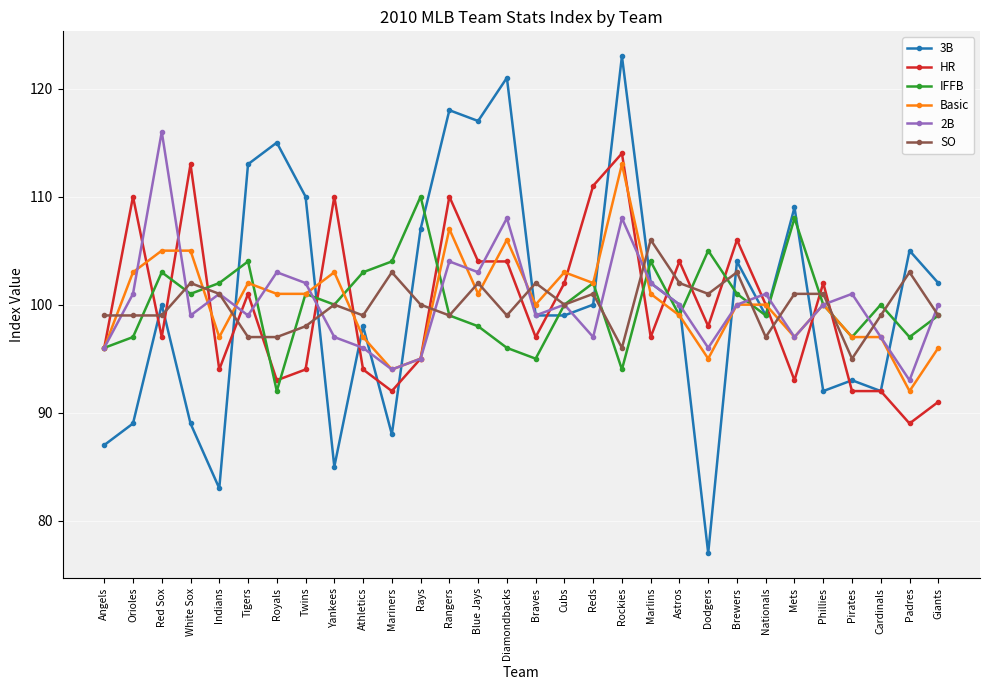

What position from the right is Phillies?

5